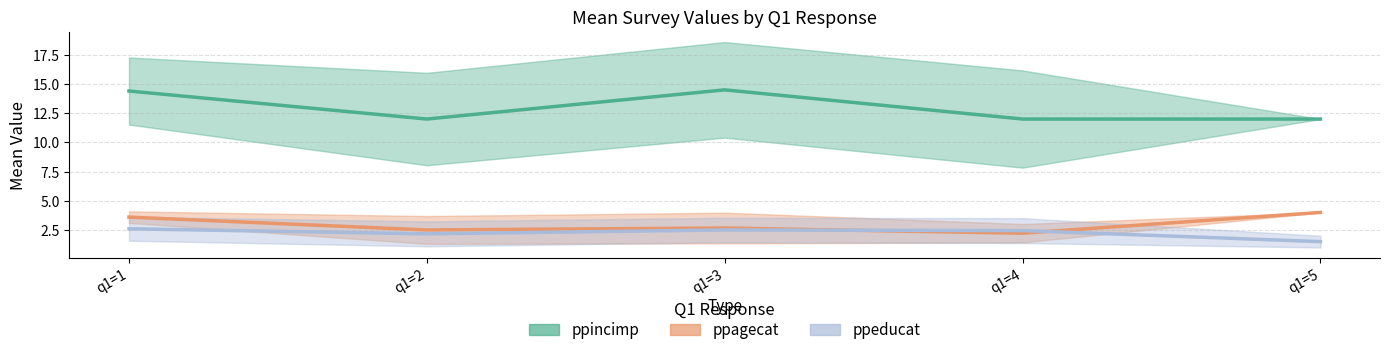

True or false: ppeducat and ppincimp cross at least once.

False